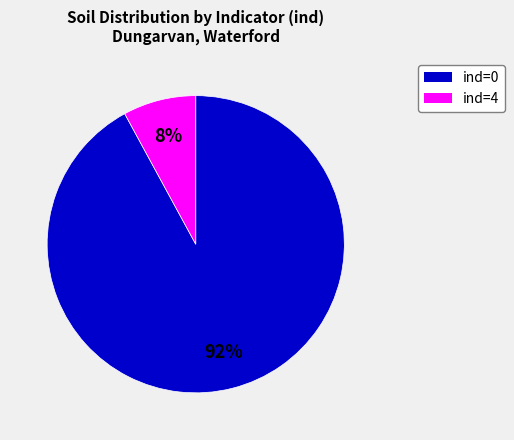

To the nearest percent, what is the difference between the largest and smallest slice percentages?

84%